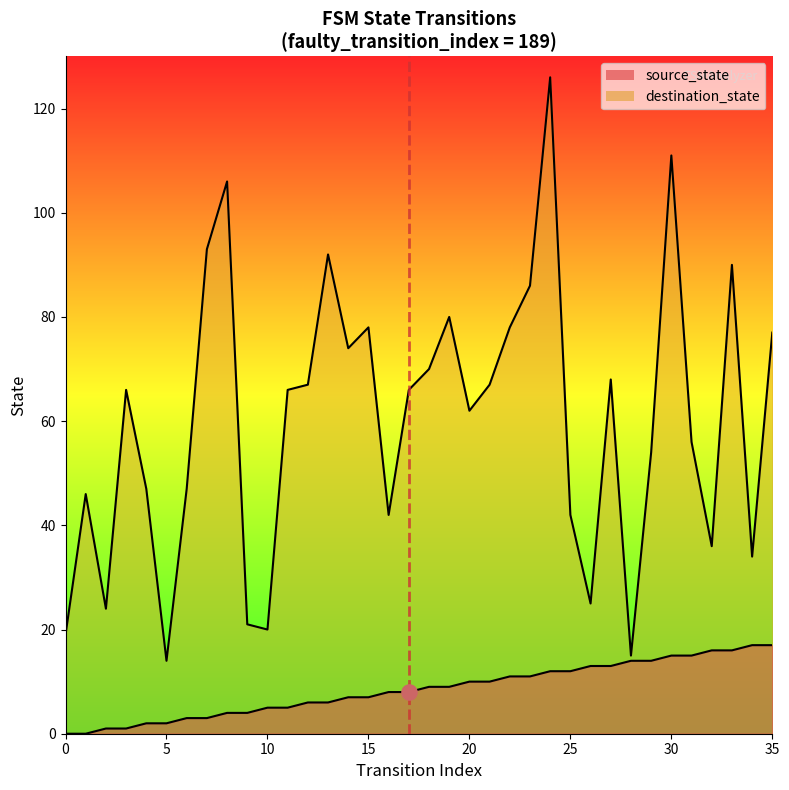

Which series has the largest total across all categories?

destination_state